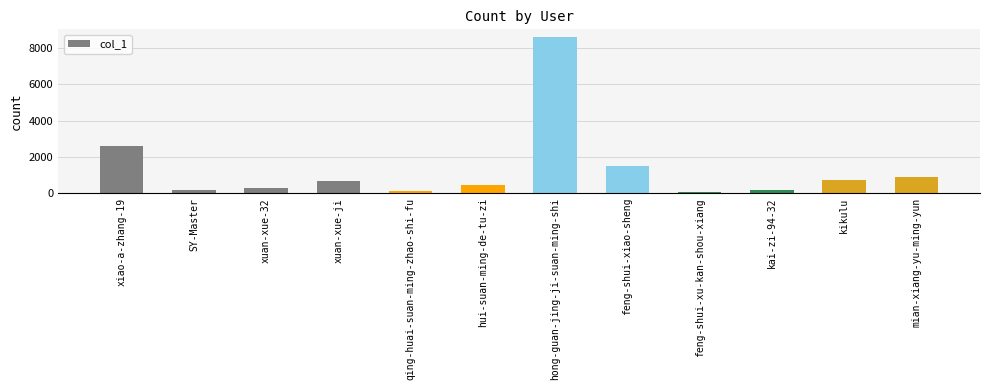

At which label is the value closest to 4326?

xiao-a-zhang-19